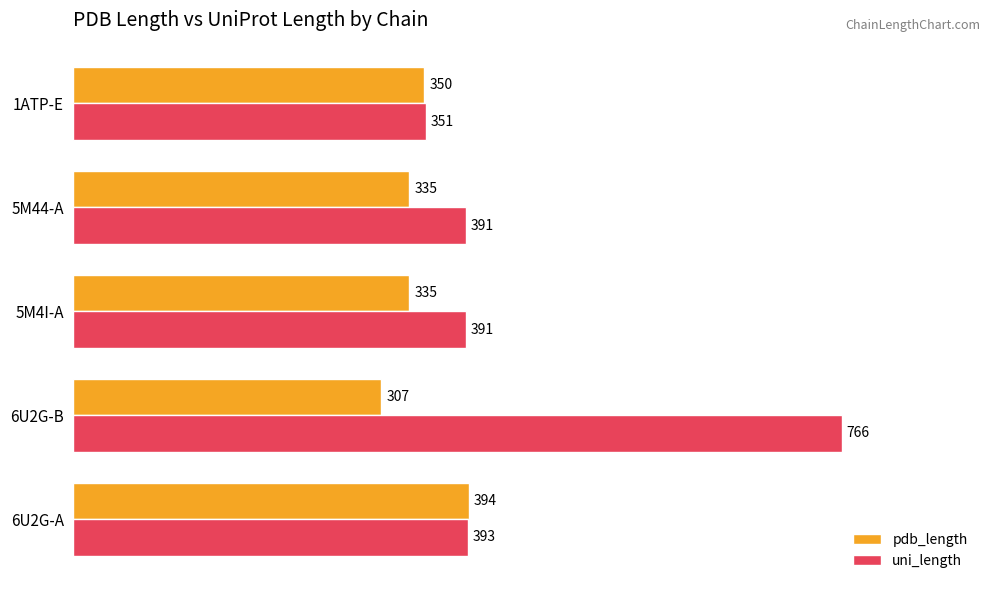

Which series has the widest spread of values?

uni_length